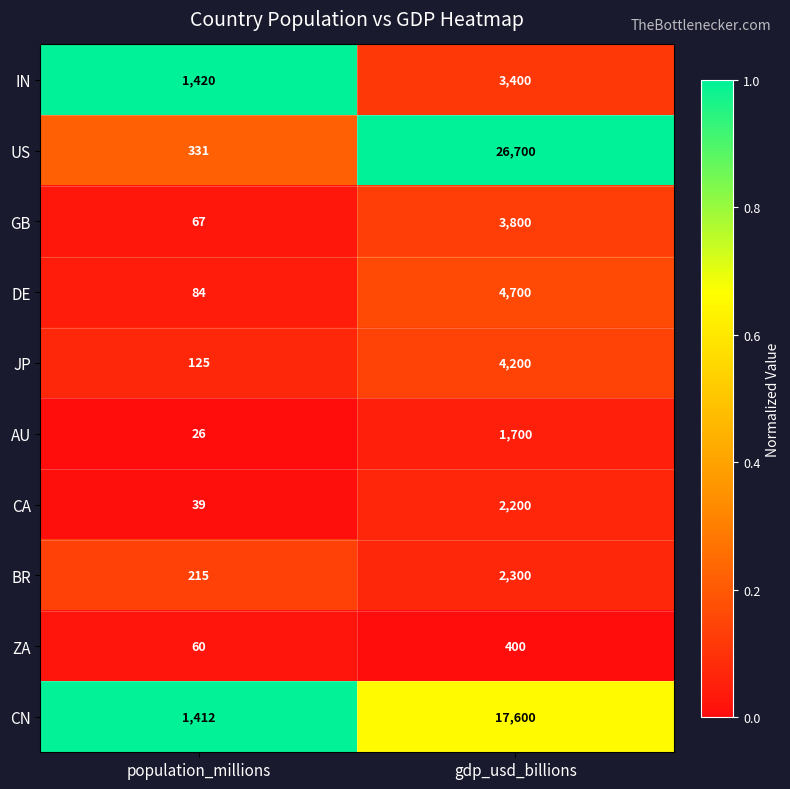

True or false: ZA has a value of 60 at population_millions.

True